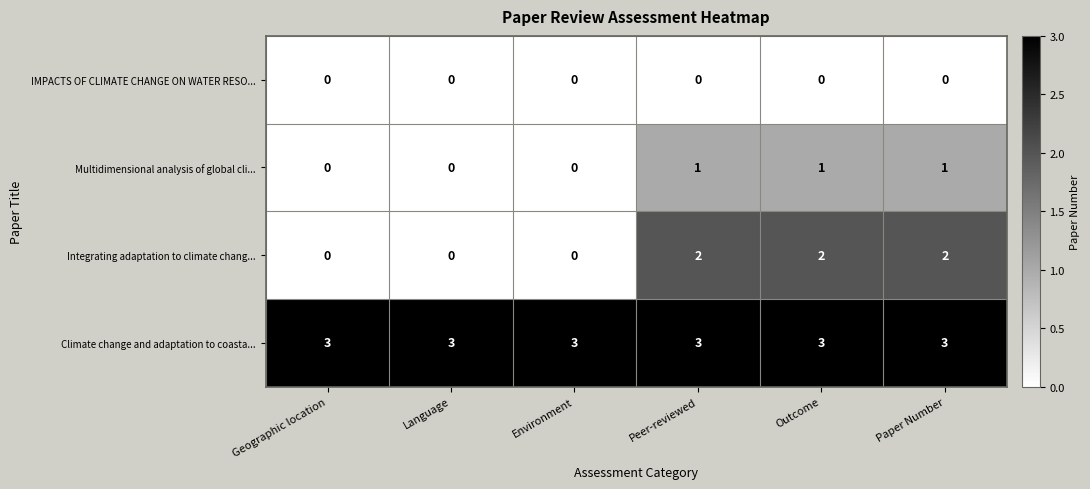

What is the sum of all Climate change and adaptation to coasta... values?

18